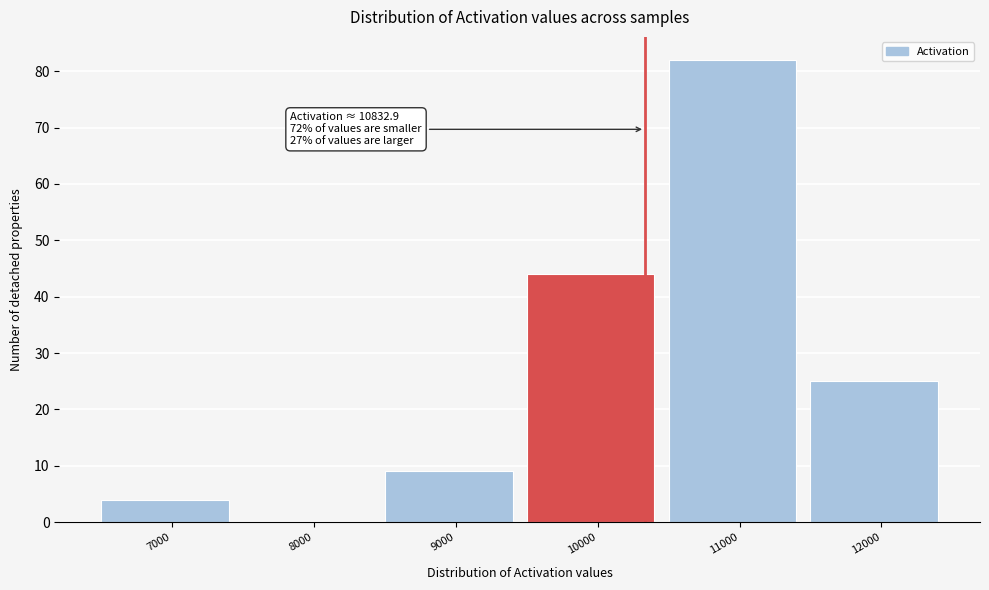

Reading right to left, list all the values displayed in this chart.

12000=25	11000=82	10000=44	9000=9	8000=0	7000=4